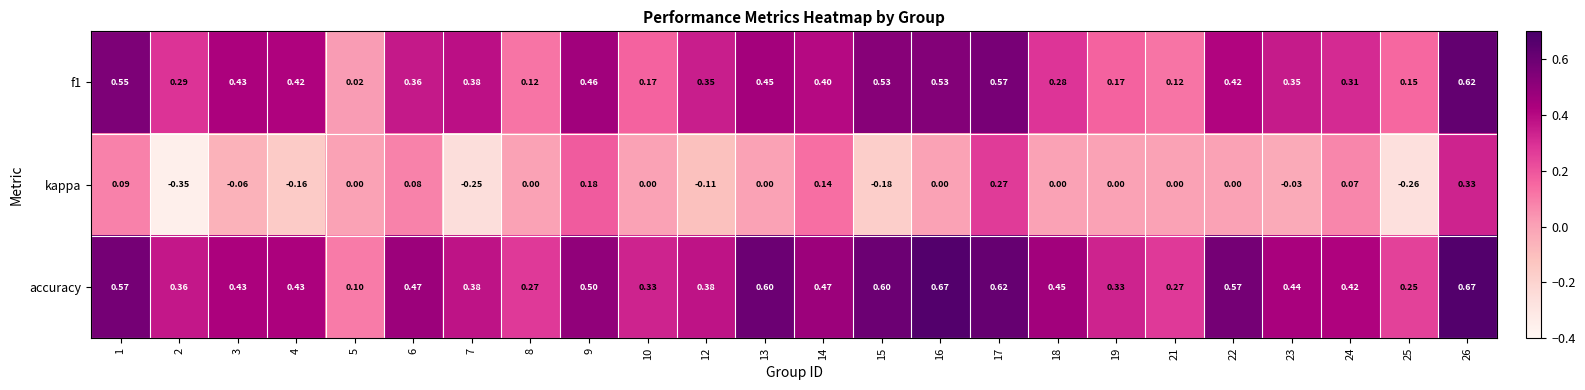

Which series changed the most between 14 and 18?

kappa